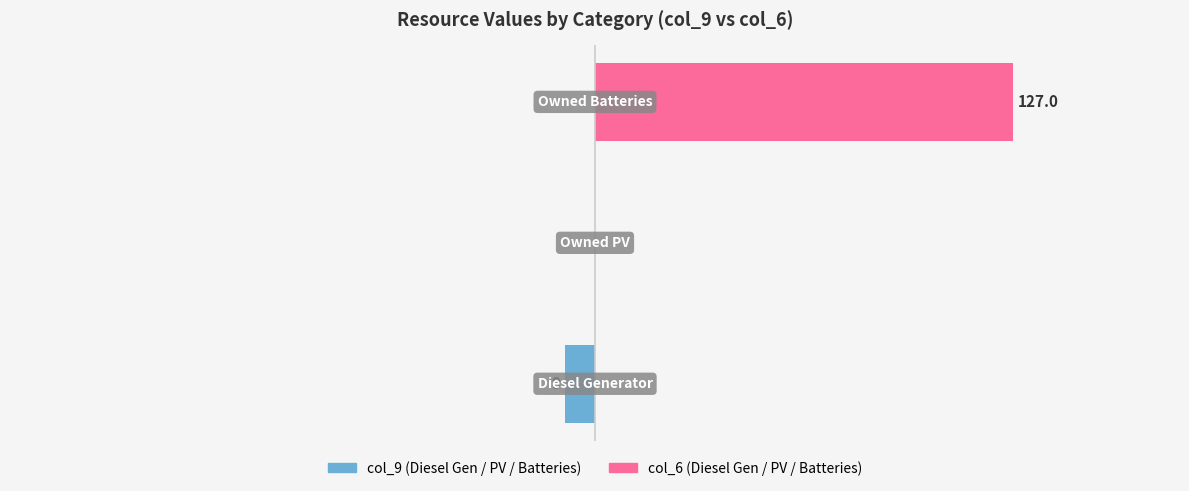

What is the minimum value for col_9?

-9